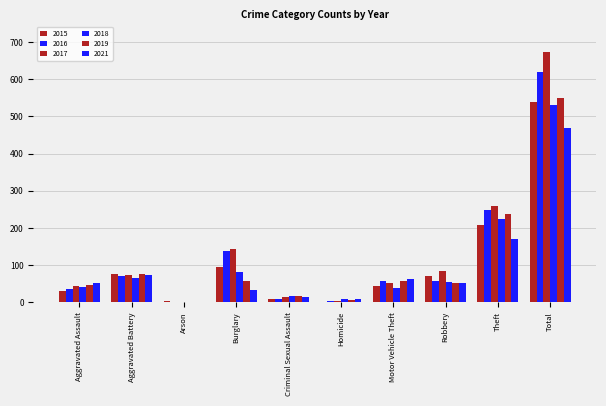

Are the bars grouped side by side (vs. stacked)?

Yes